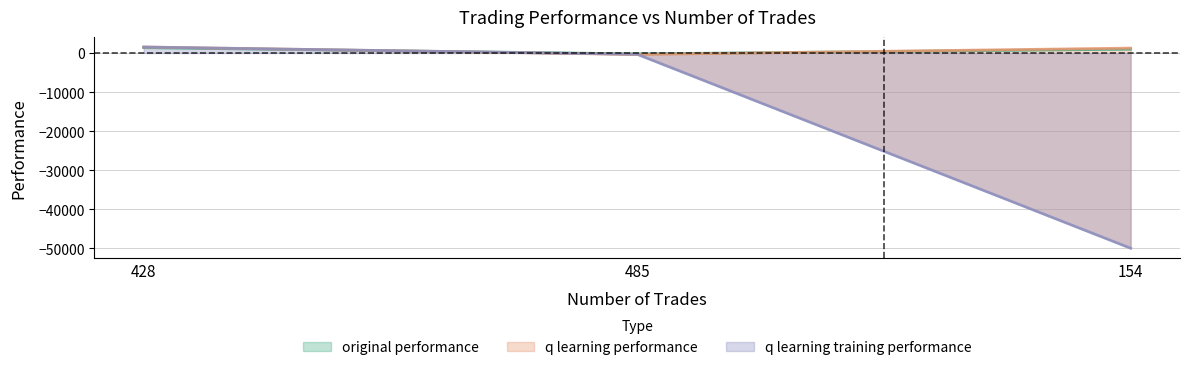

Rank the series at 485 from highest to lowest value.

original performance, q learning training performance, q learning performance